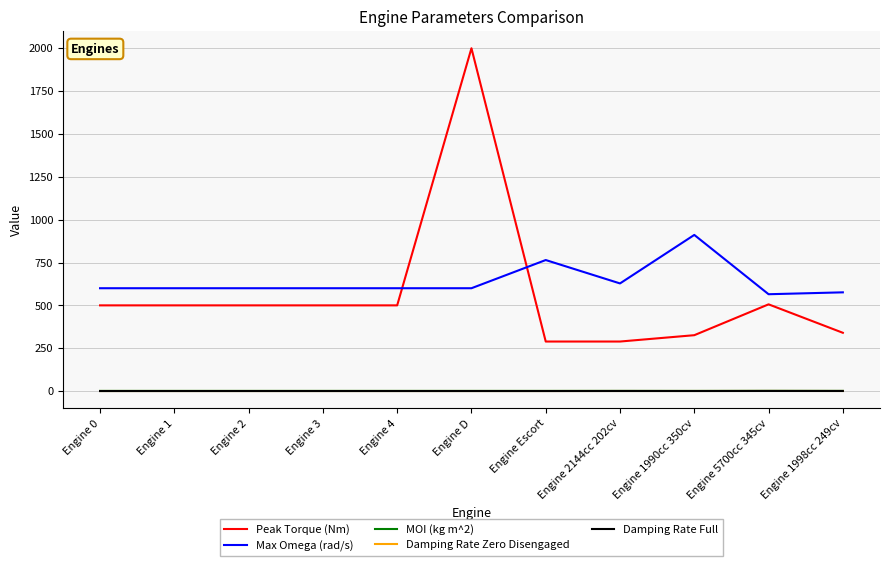

At which category is the sum across all series the highest?

Engine D